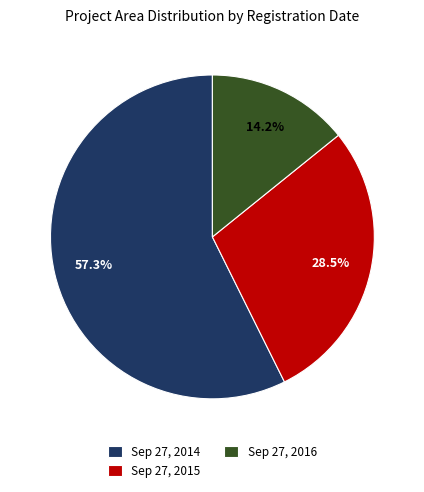

Which slice is the largest?

Sep 27, 2014